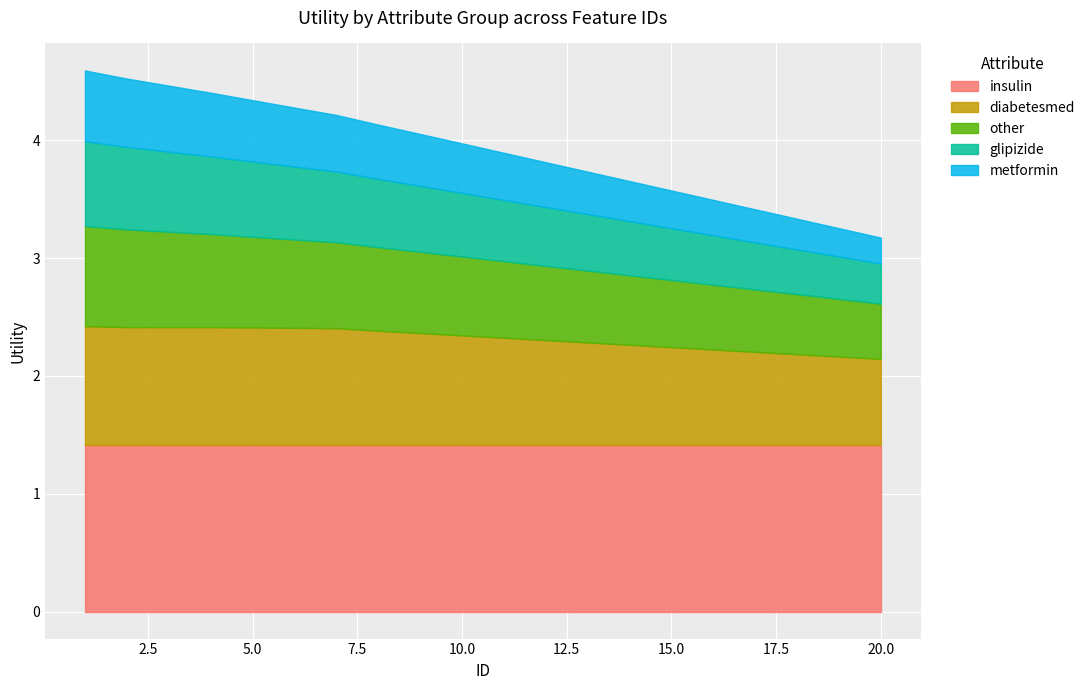

How many lines are shown in the chart?

5